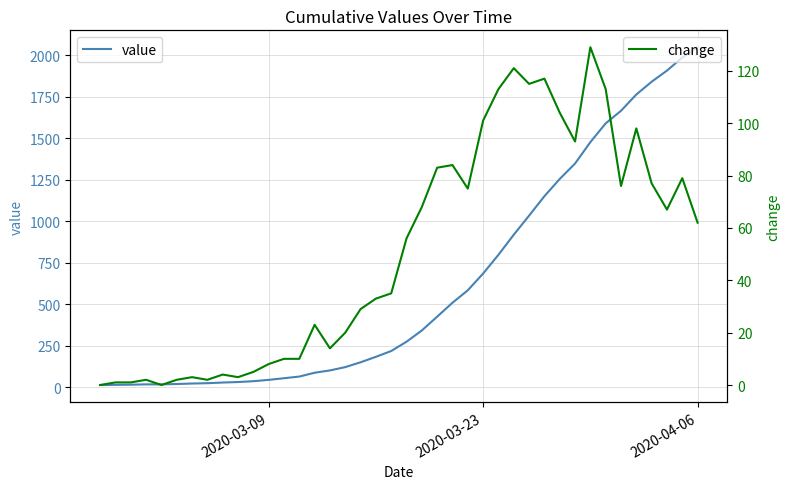

What is the maximum value for value?

2049